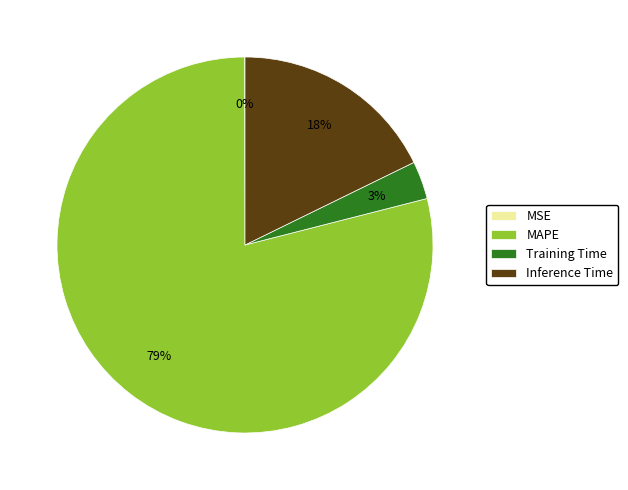

To the nearest percent, what is the average slice percentage?

25%